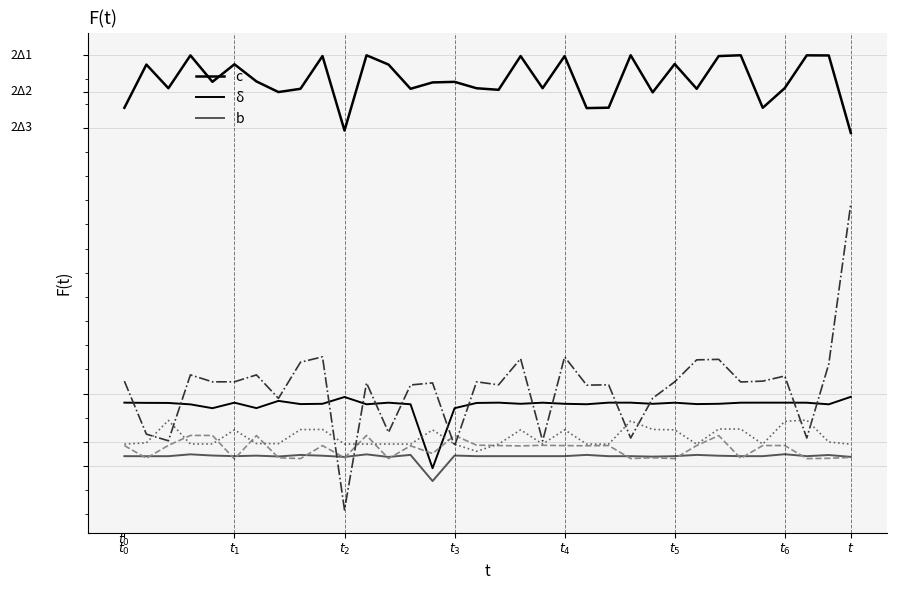

Is this an area chart (filled region under the line)?

No